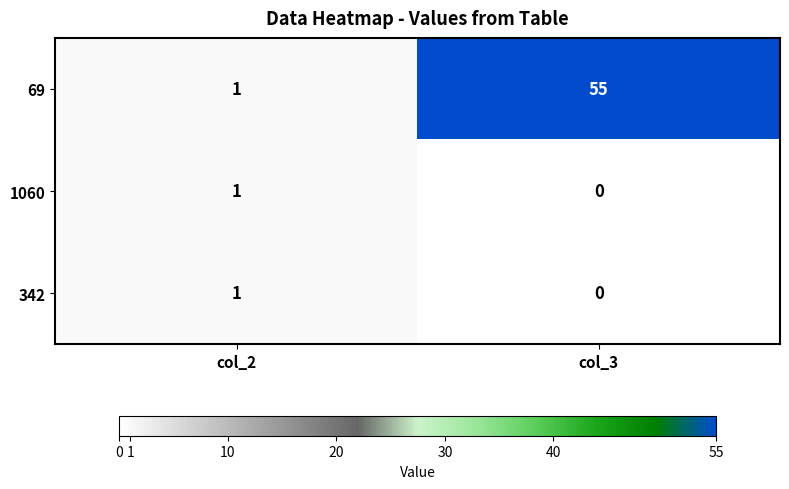

Which series has the widest spread of values?

69